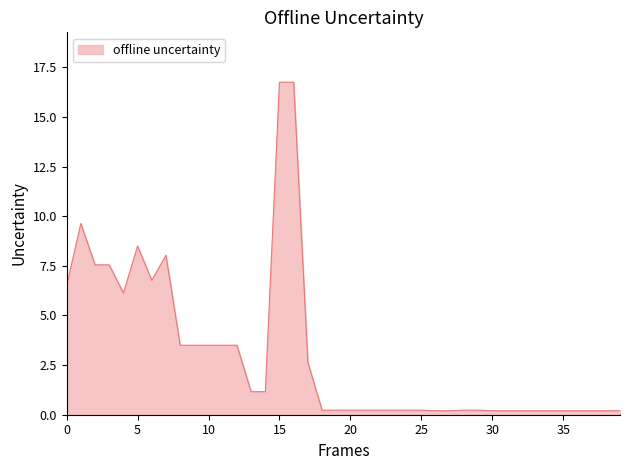

What is the maximum value shown in the chart?

16.8